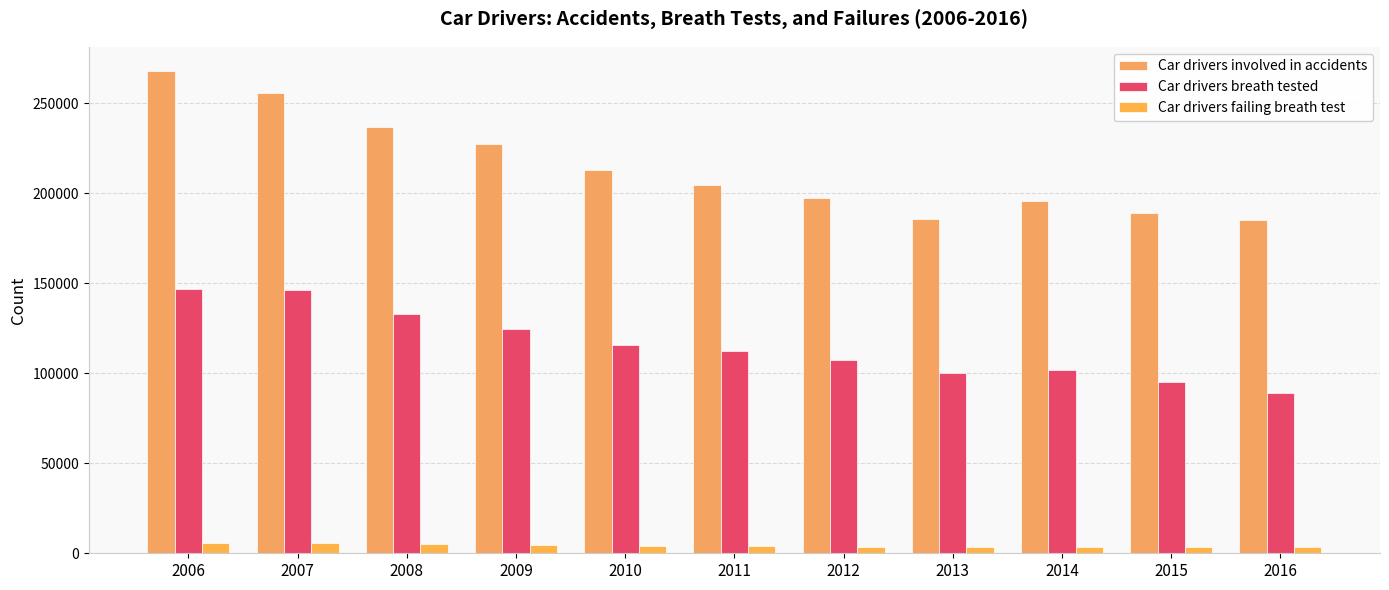

What is the value of the Car drivers breath tested bar at the 7th from the left?

107436